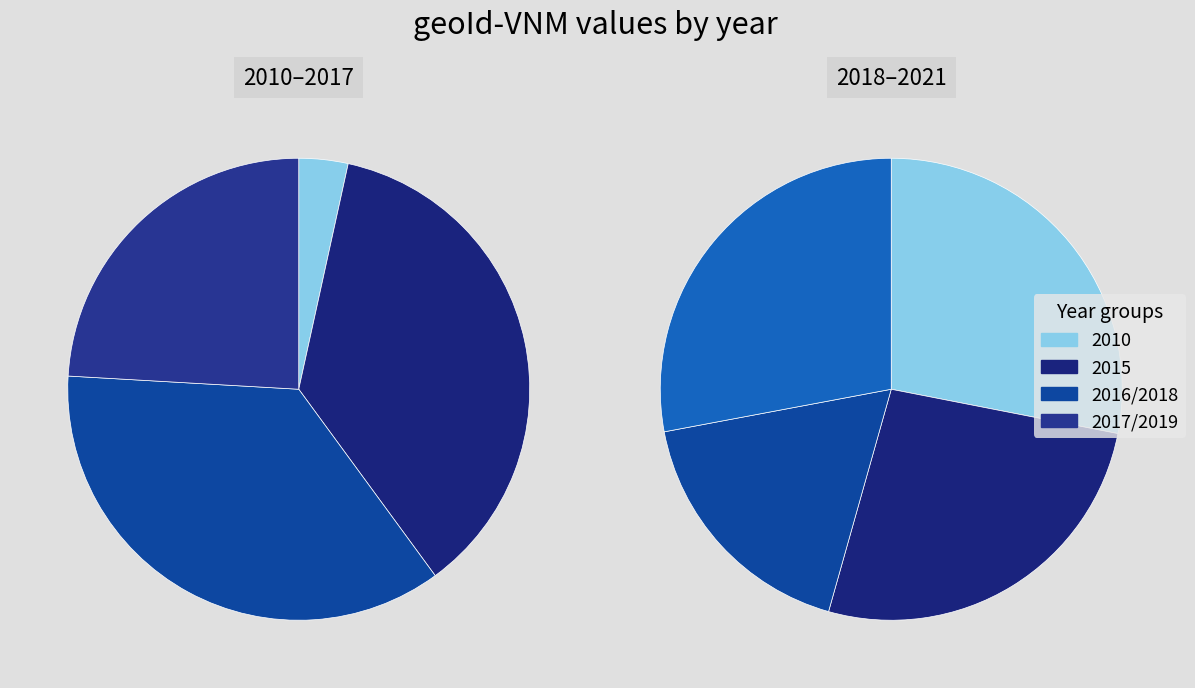

Combined, what portion of the pie is 2015 and 2019?

30.8%